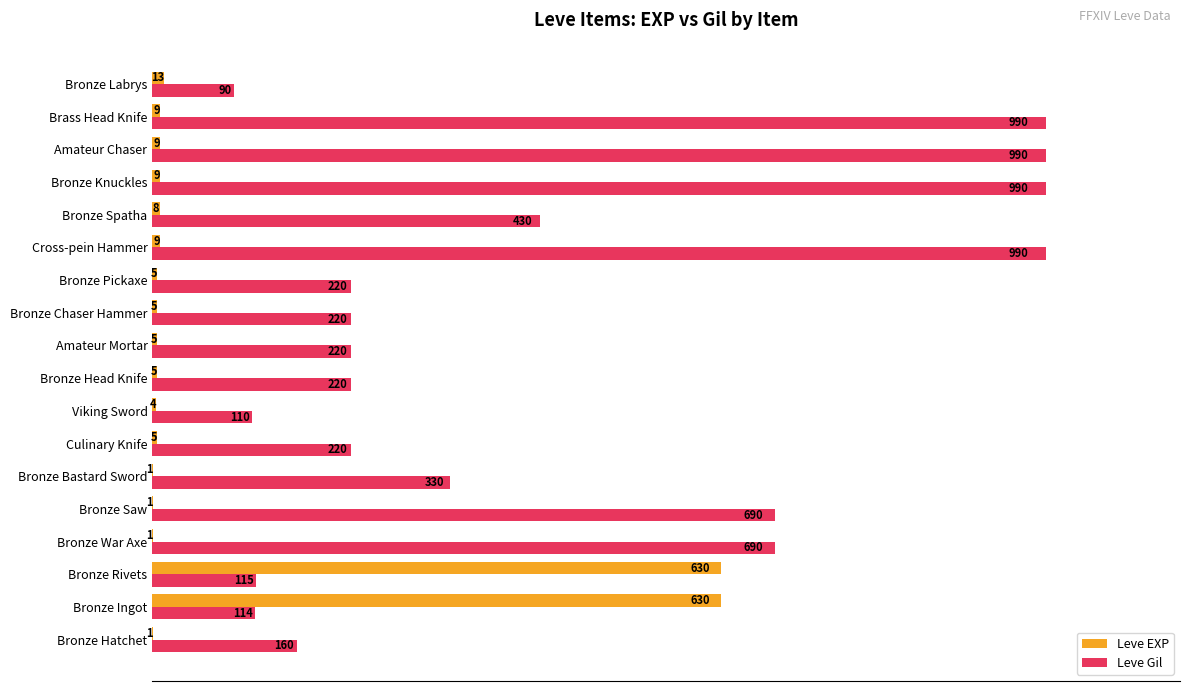

What are all the series names shown in the legend?

Leve EXP, Leve Gil